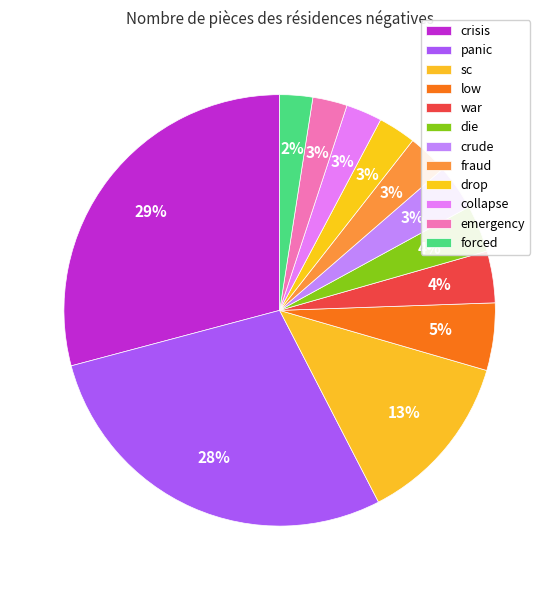

To the nearest percent, what is the difference between the largest and smallest slice percentages?

27%